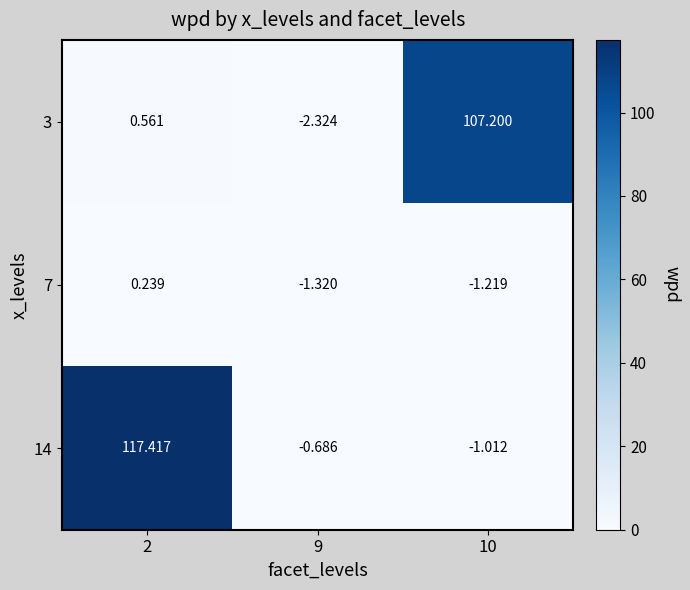

Which series changed the most between 2 and 9?

14